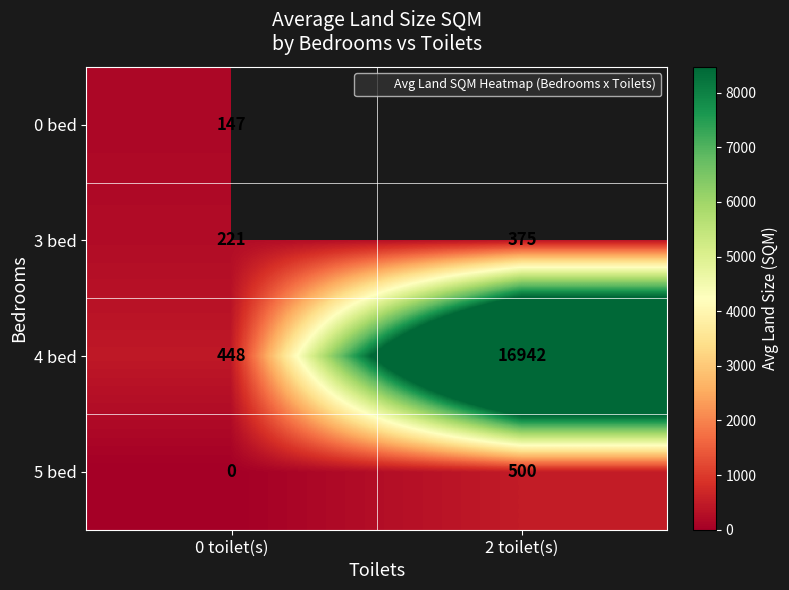

What is the spread (max minus min) of values at 0 toilet(s)?

448.0